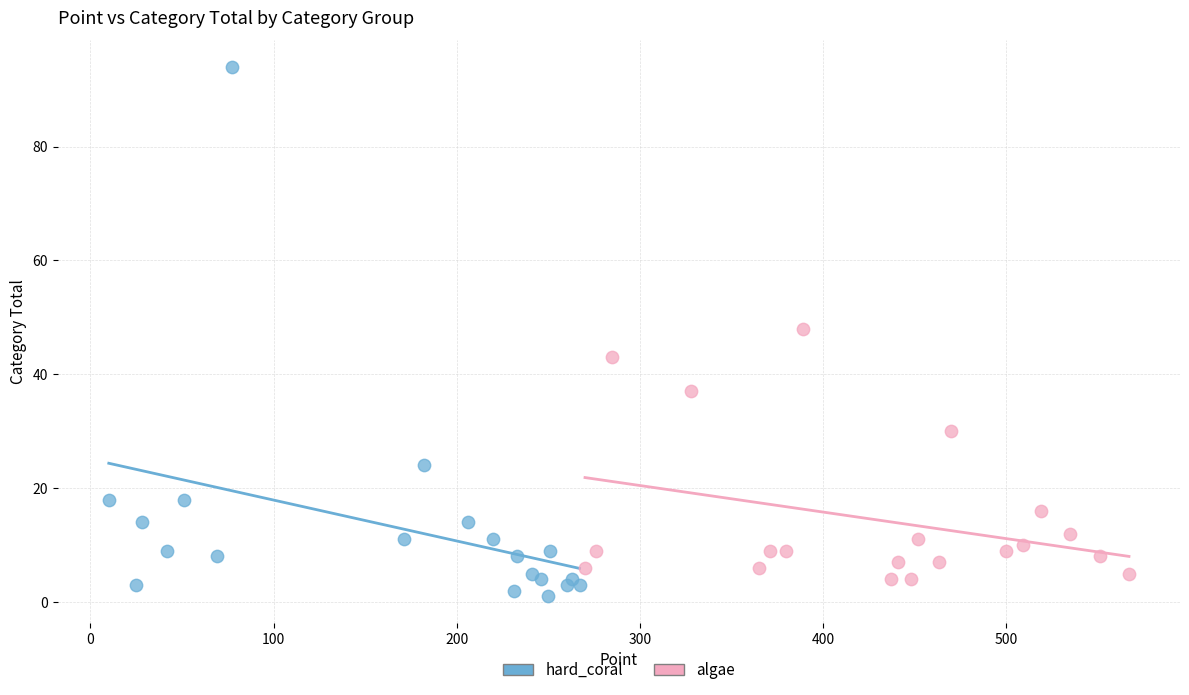

Which series reaches the minimum Y coordinate?

hard_coral